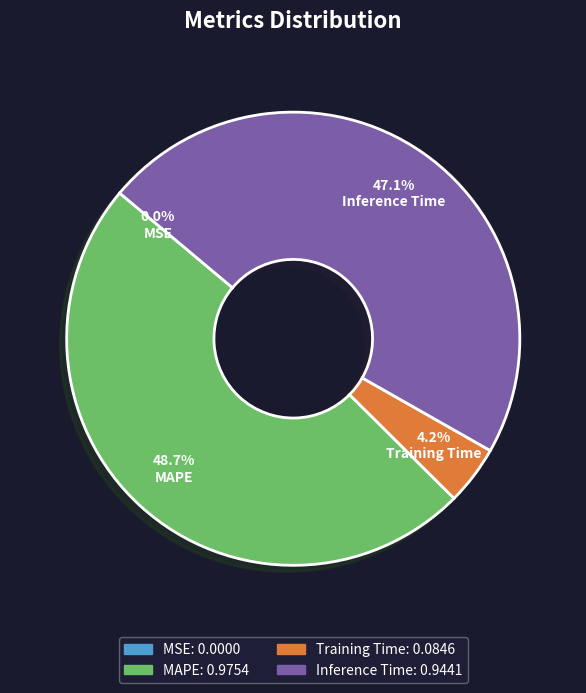

Does any single category account for the majority?

No